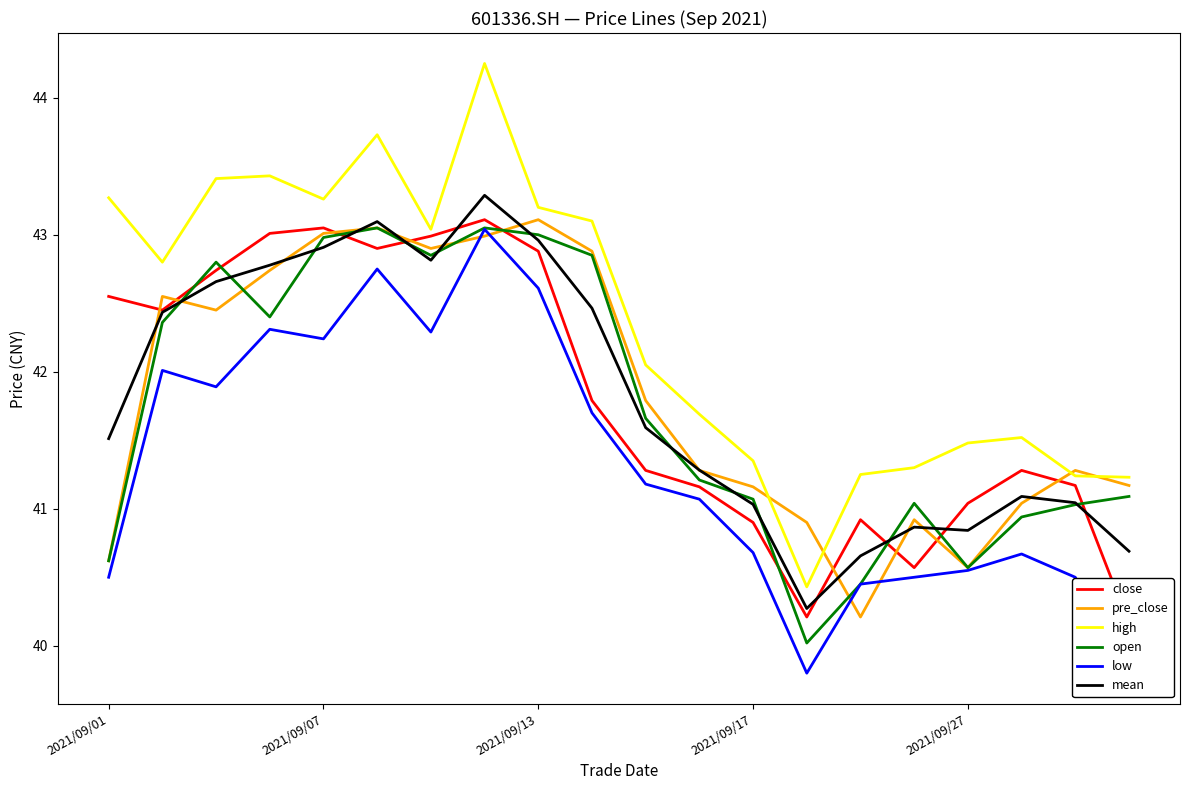

At which label is low closest to 41?

11